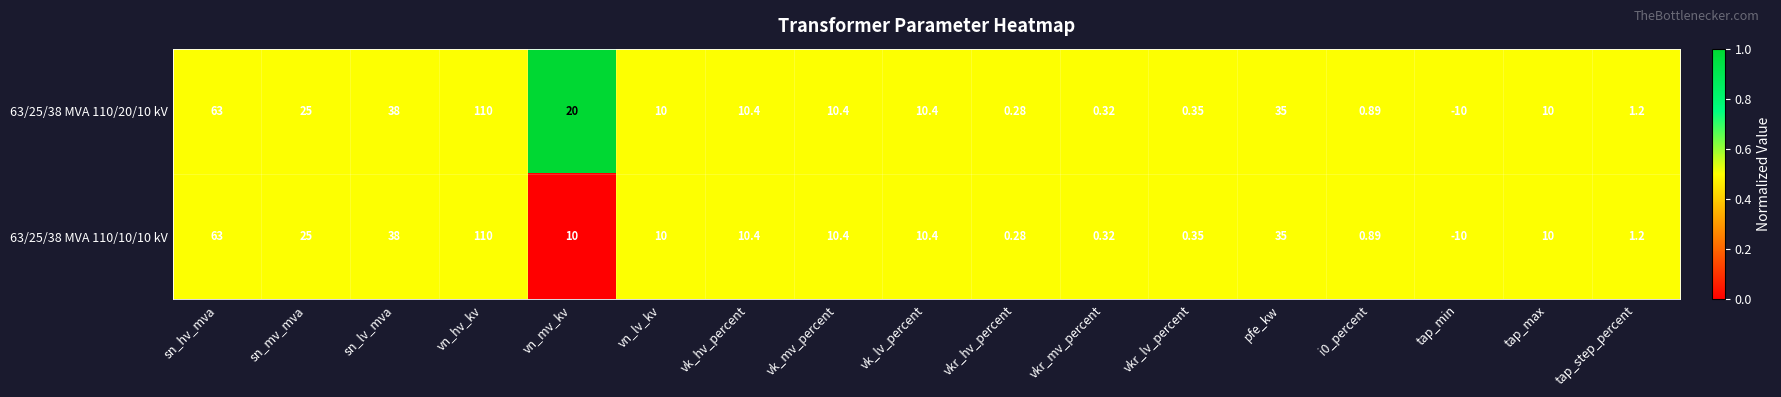

What is the maximum value shown in the chart?

110.0